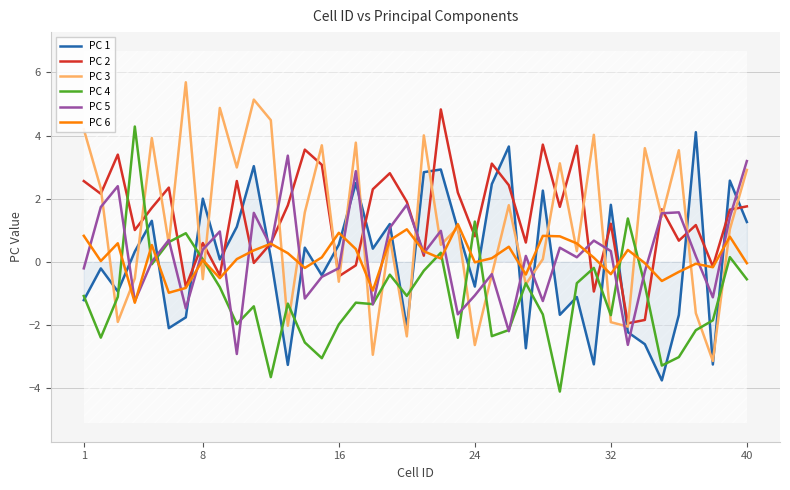

What is the difference between the second highest and minimum values in the PC 6 series?

2.3